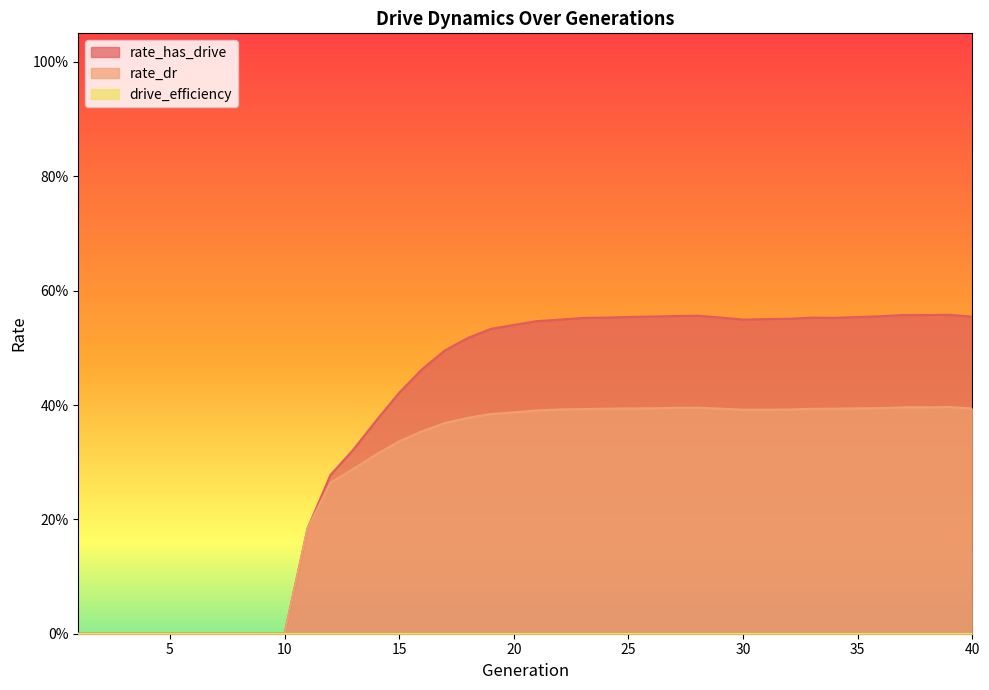

In rate_has_drive, how many points are lower than both neighbors (excluding endpoints)?

3